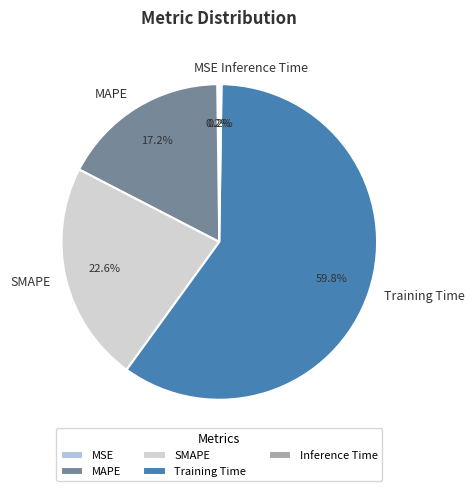

What portion of the pie excludes SMAPE?

77.4%